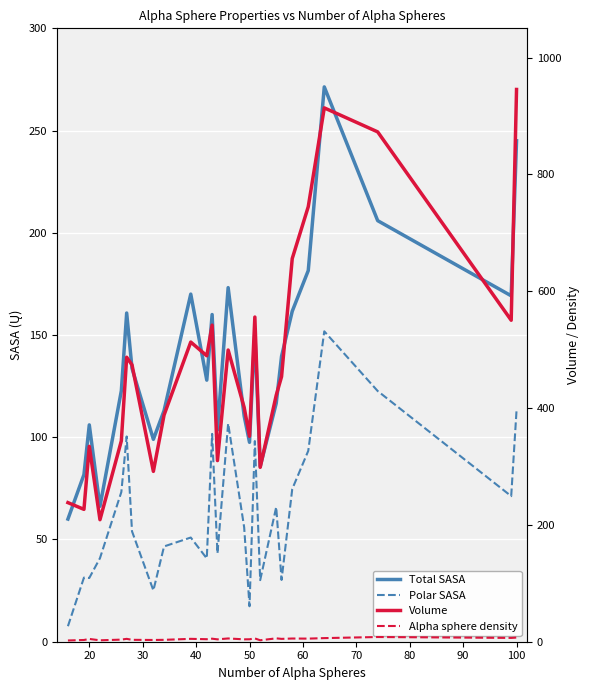

What is the value of the Total SASA point at the 18th from the left?

85.7